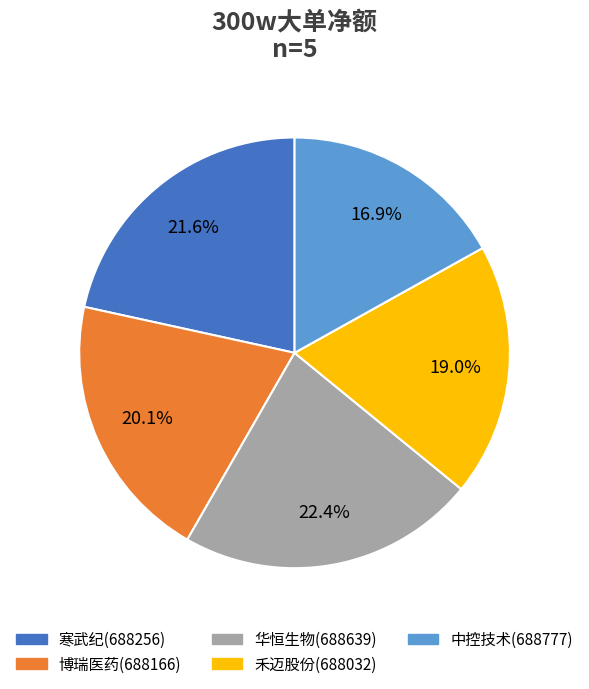

Count the number of slices in the pie.

5